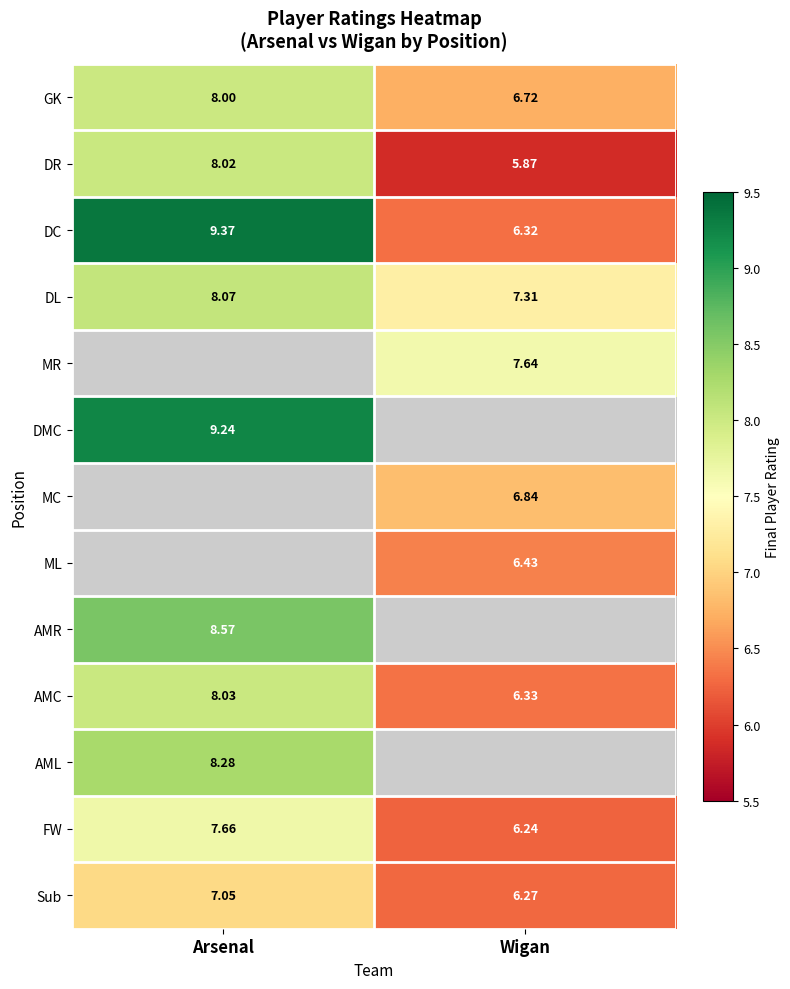

Where does the DC series first go above 9?

Arsenal